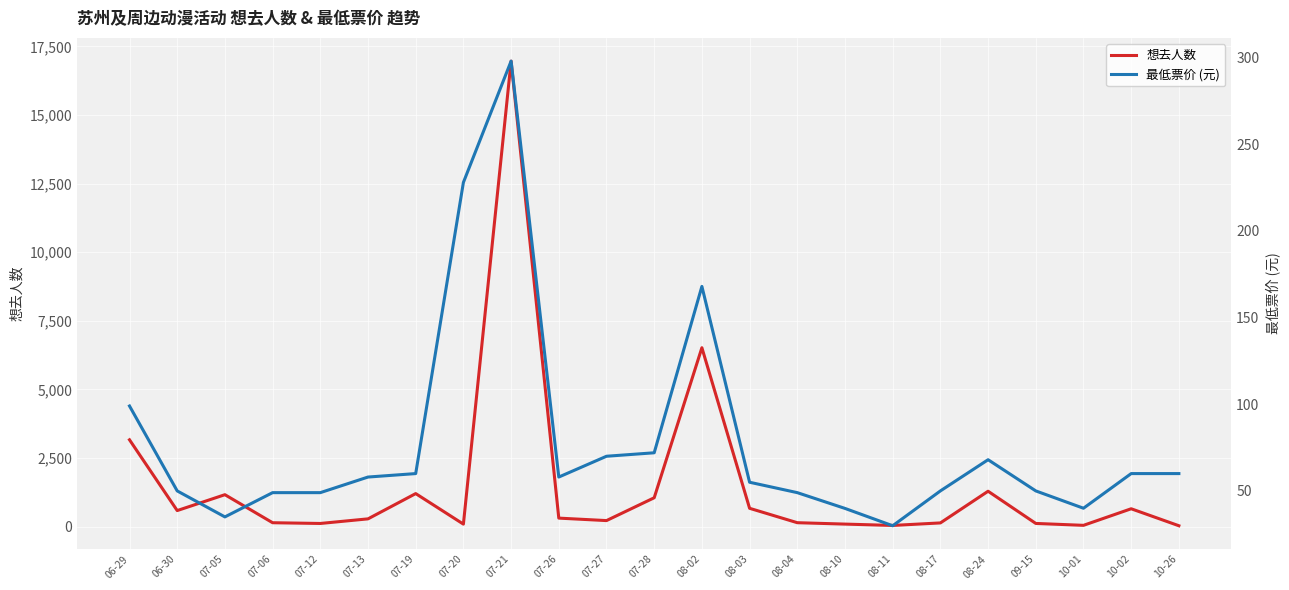

What is the sum of all 最低票价 (元) values?

1795.8